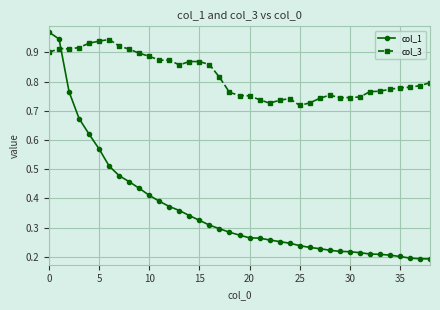

Which series has the widest spread of values?

col_1